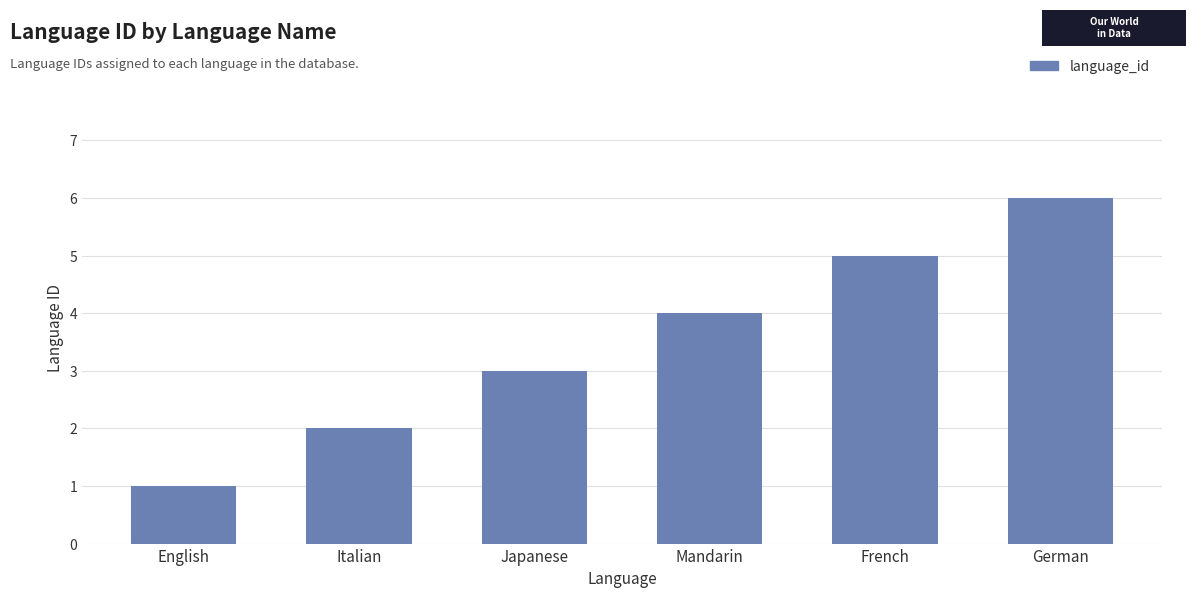

What position from the right is Japanese?

4